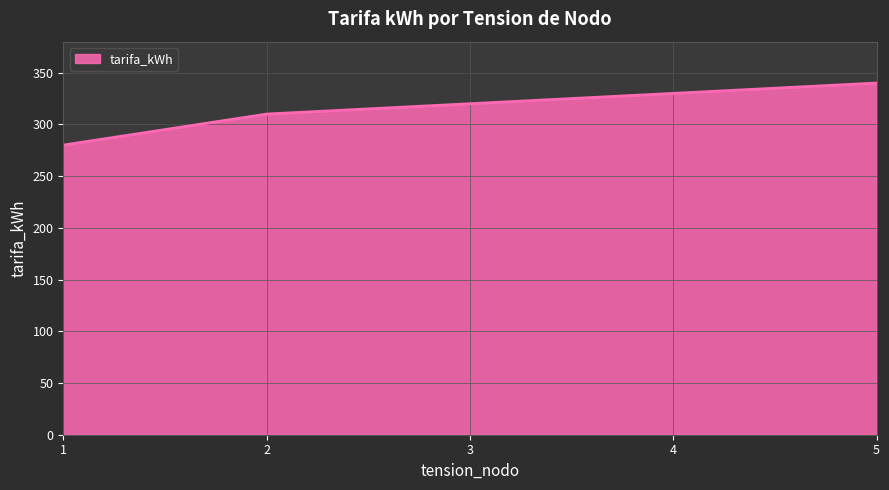

Count the number of categories in the chart.

5